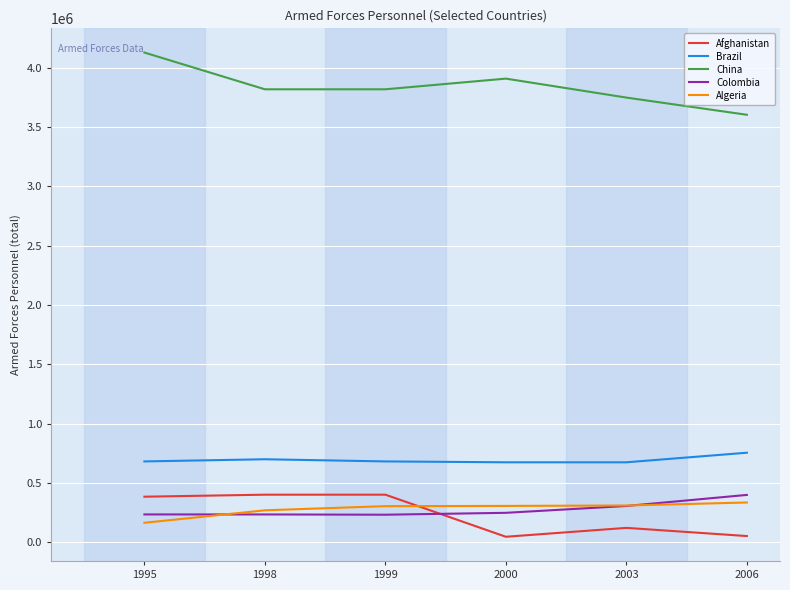

The value of Algeria at 1998 is 268200. True or false?

True